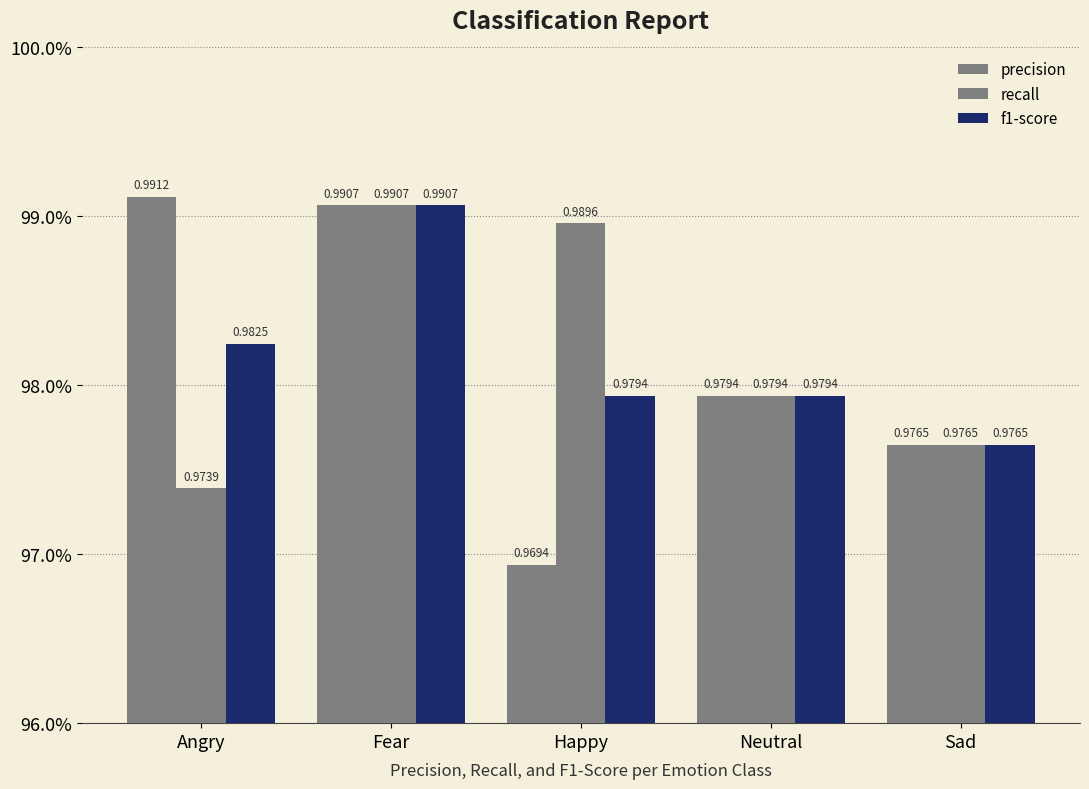

Rank the series by their average value, from highest to lowest.

recall, f1-score, precision